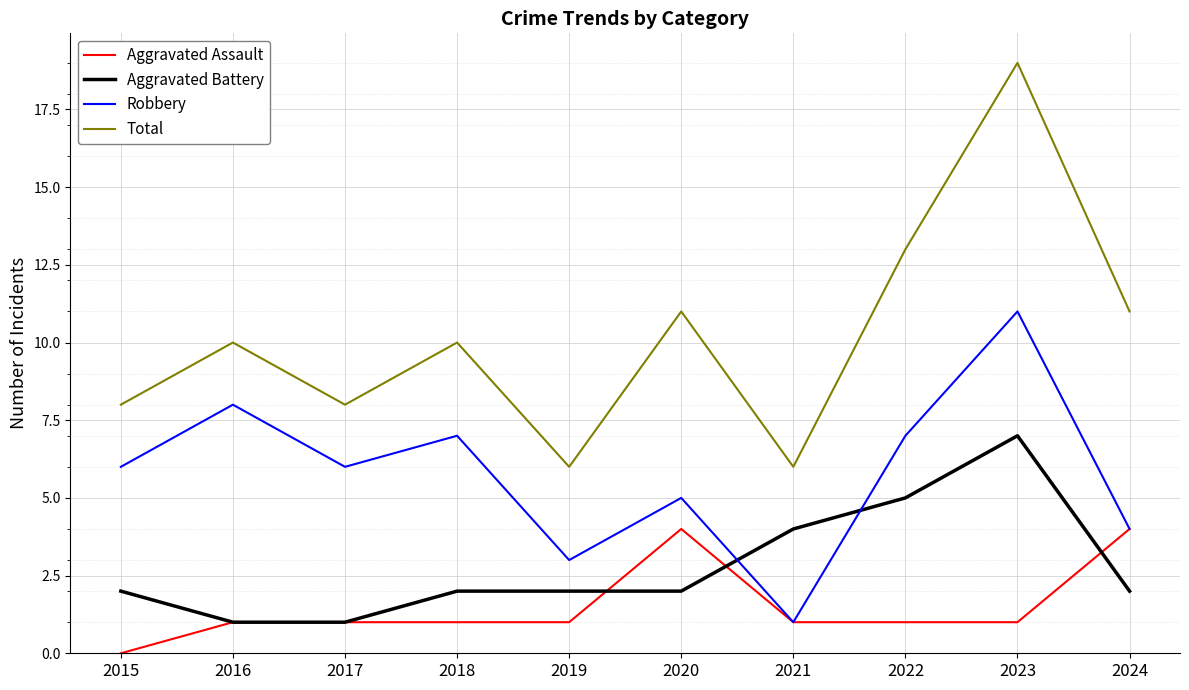

Which series has the largest range (max minus min)?

Total